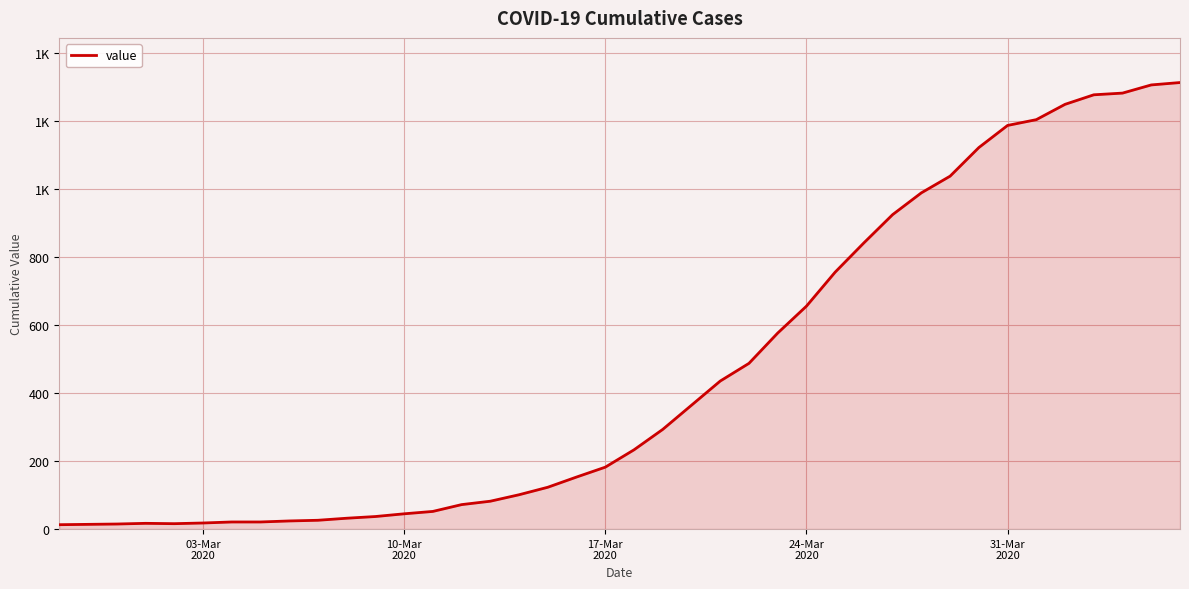

Does the chart have visible grid lines?

Yes